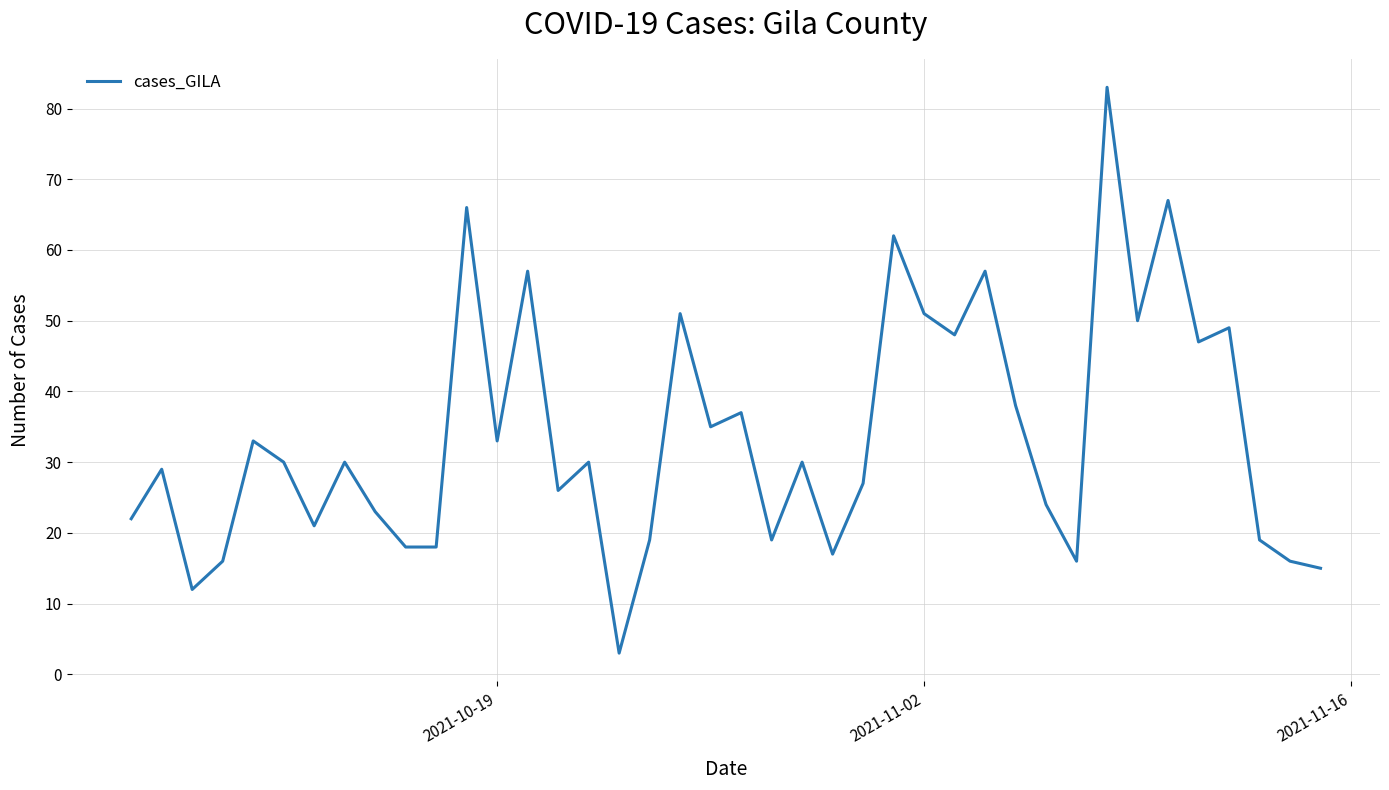

What is the difference between the second highest and minimum values?

64